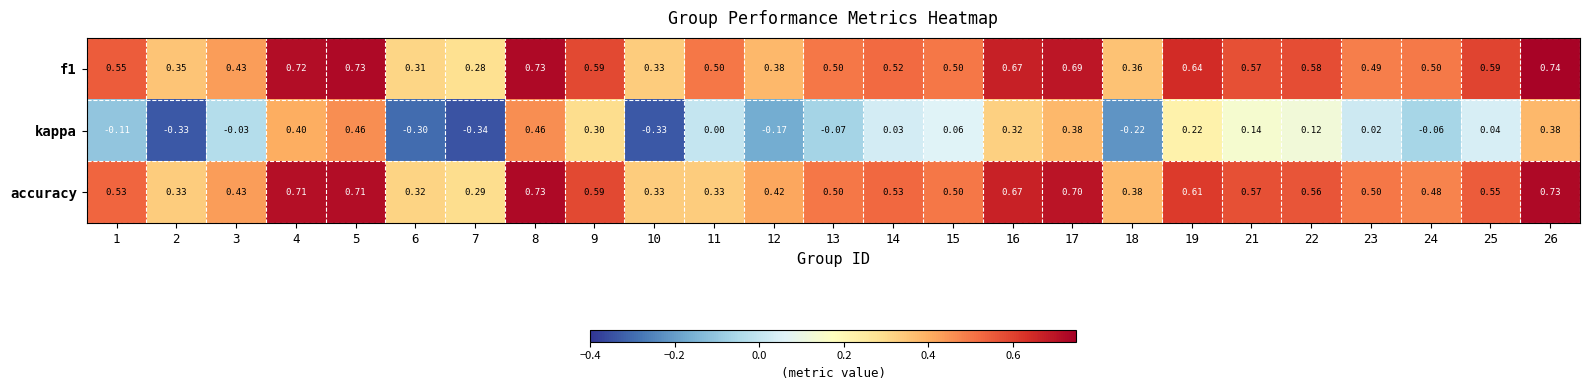

Which series changed the most between 3 and 17?

kappa